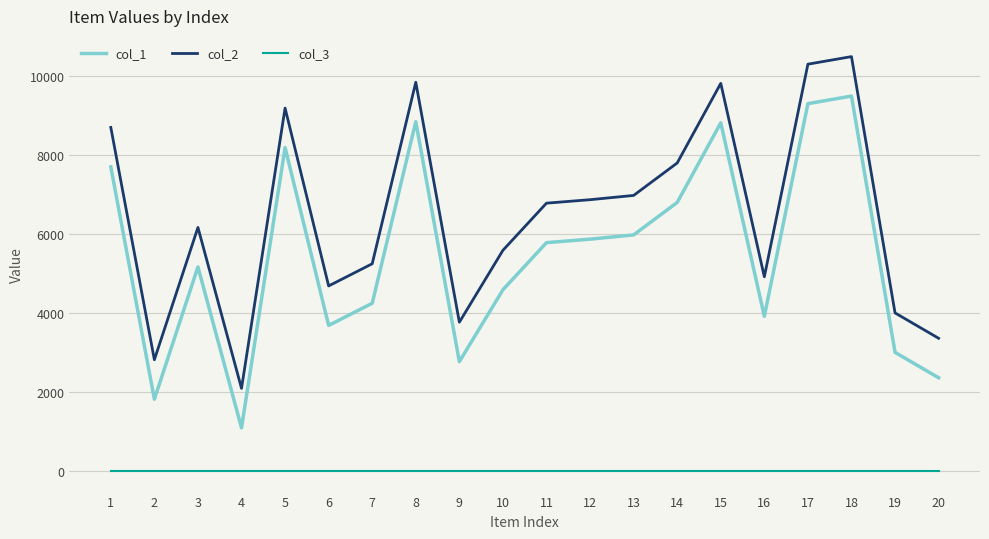

True or false: col_3 and col_2 intersect in this chart.

False